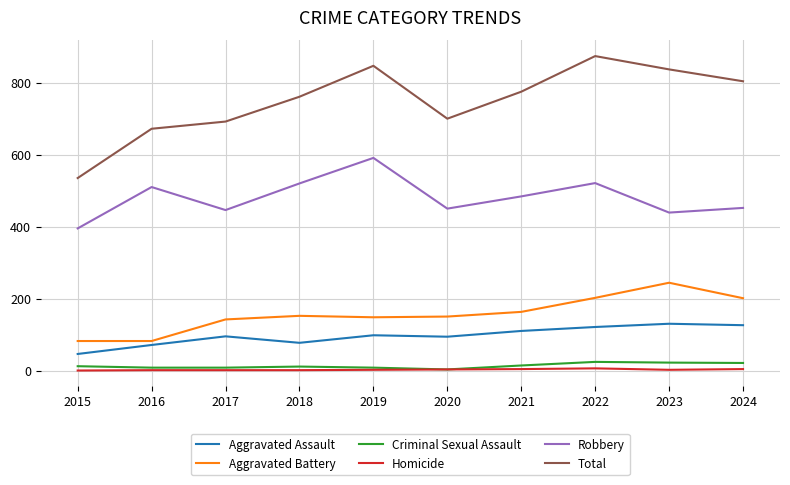

What is the highest value of the Robbery series?

591